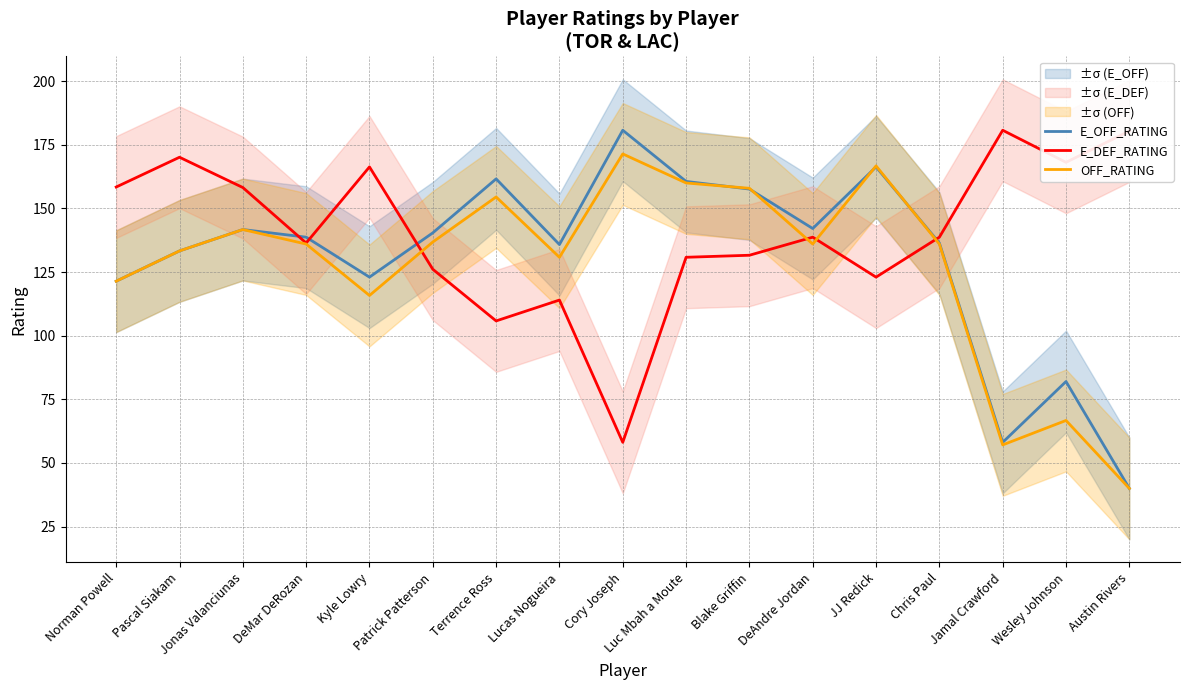

What is the difference between the second highest and minimum values in the E_DEF_RATING series?

122.3